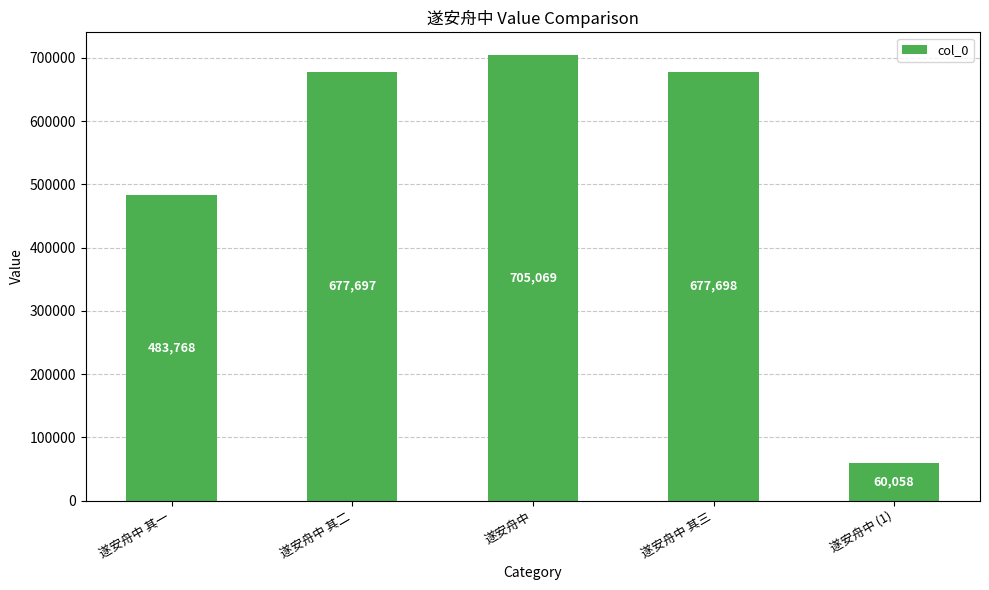

Rank the categories by value from highest to lowest.

遂安舟中, 遂安舟中 其三, 遂安舟中 其二, 遂安舟中 其一, 遂安舟中 (1)